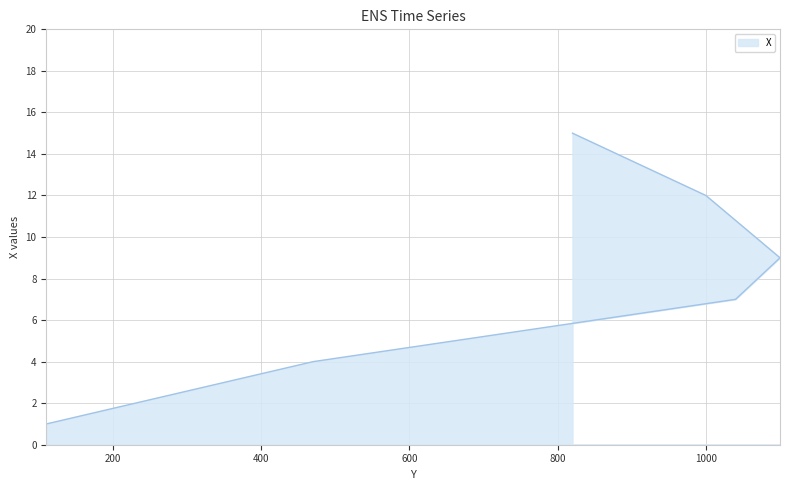

What is the difference between the maximum and second lowest values?

11